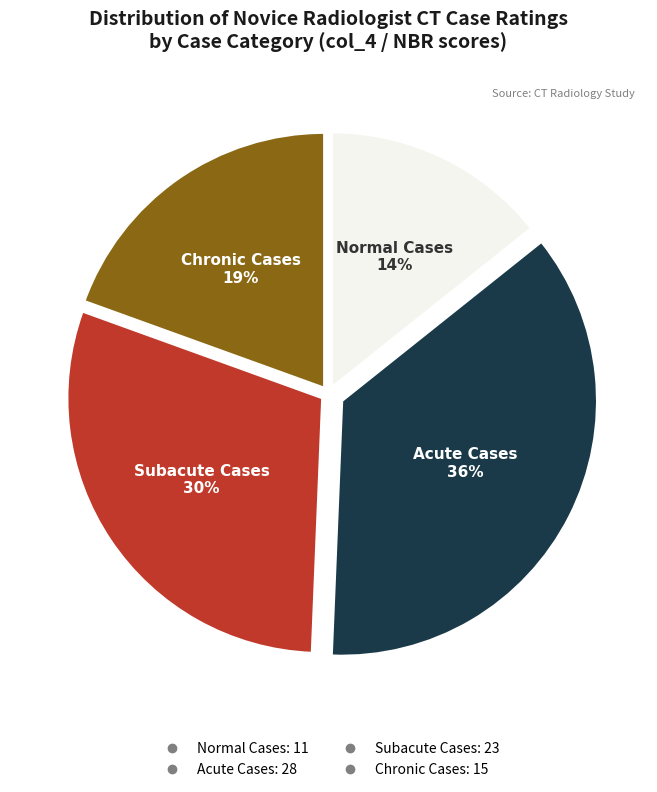

Does any single category account for the majority?

No